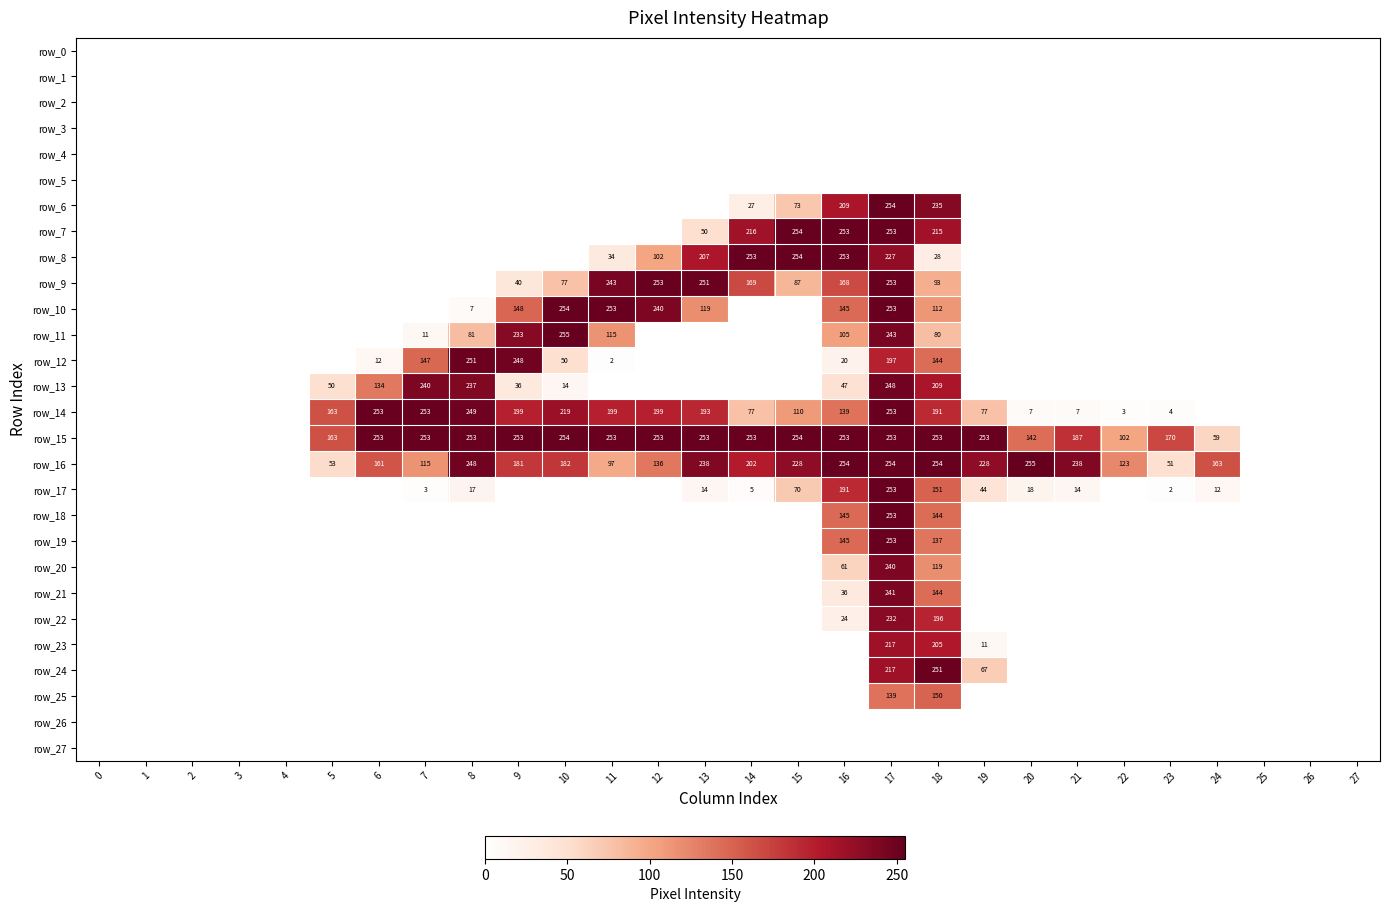

Rank the series by their maximum value, from lowest to highest.

row_0, row_1, row_2, row_3, row_4, row_5, row_26, row_27, row_25, row_23, row_22, row_20, row_21, row_13, row_12, row_24, row_9, row_14, row_17, row_18, row_19, row_6, row_7, row_8, row_10, row_15, row_11, row_16